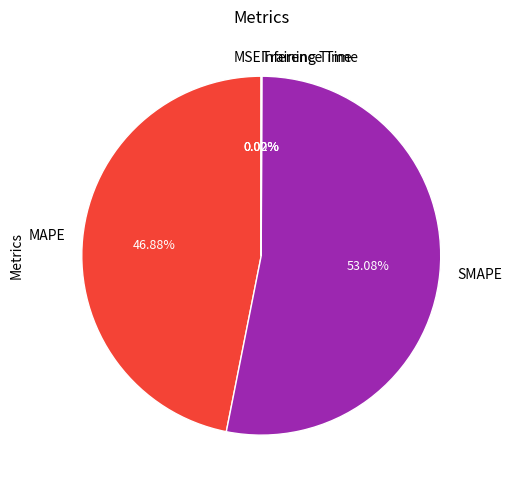

Which category has the biggest portion of the pie?

SMAPE